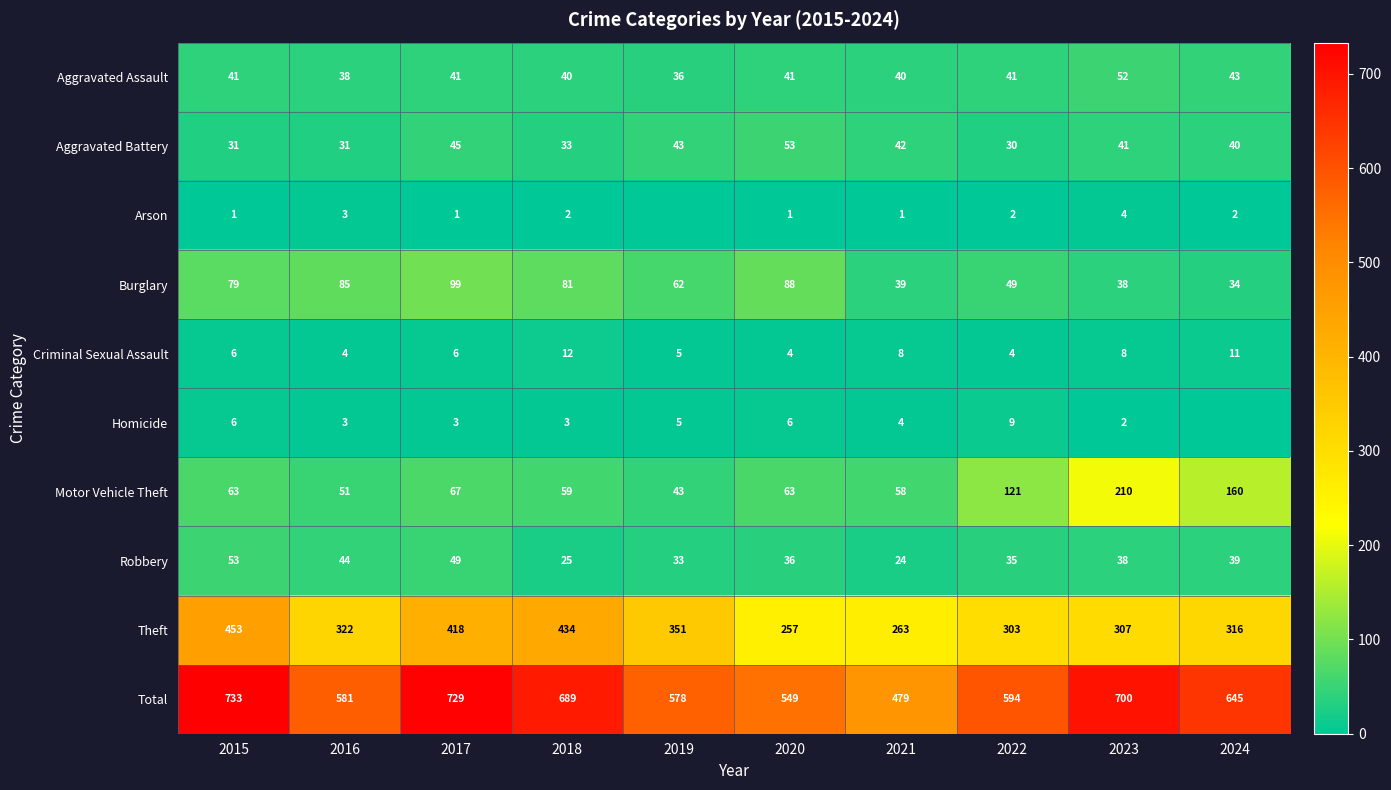

What is the spread (max minus min) of values at 2019?

578